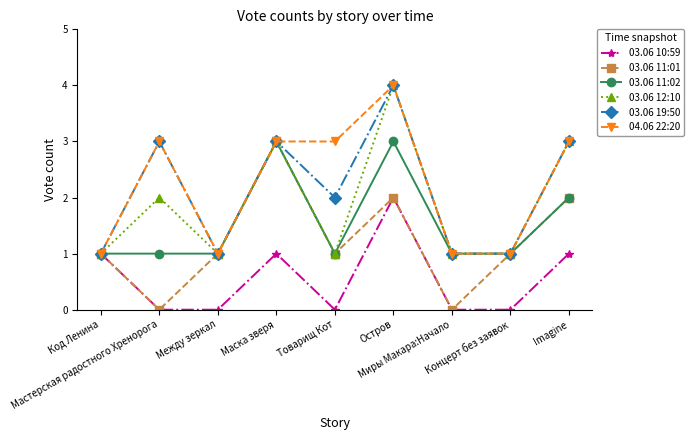

What is the difference between the maximum and minimum values in the 03.06 11:02 series?

2